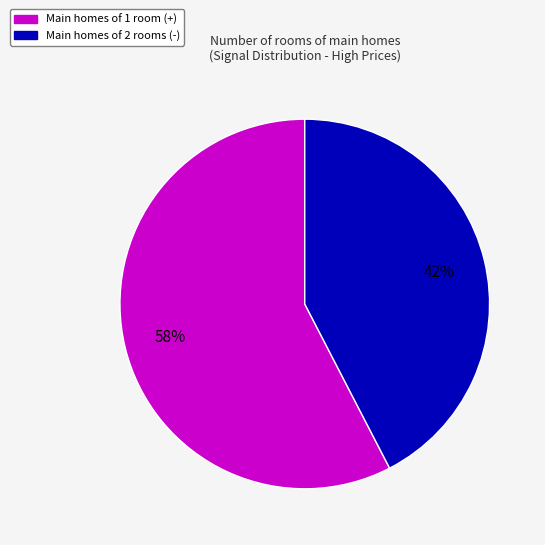

To the nearest percent, what is the average slice percentage?

50%